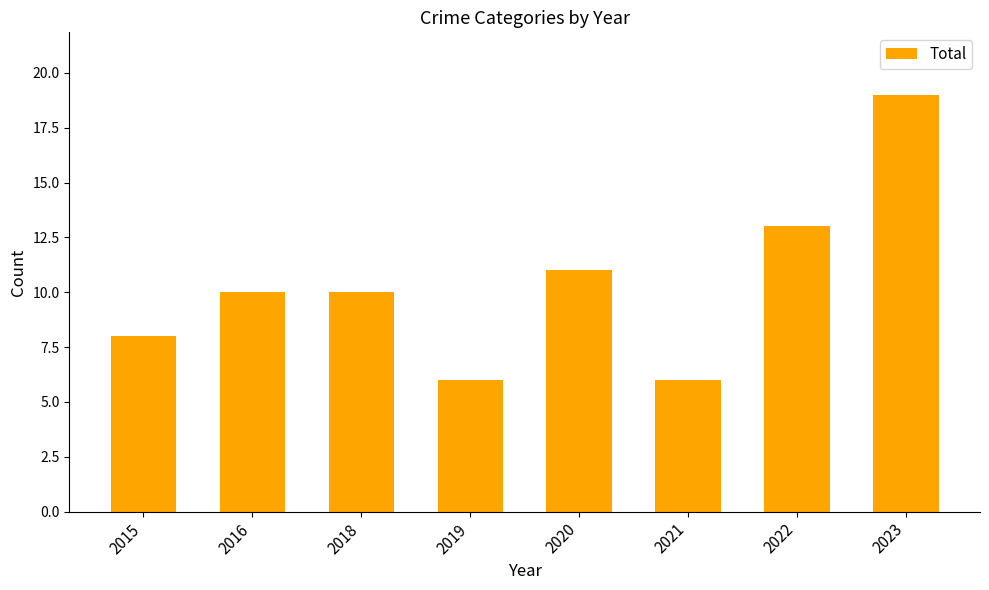

What is the change in value from 2016 to 2022?

+3